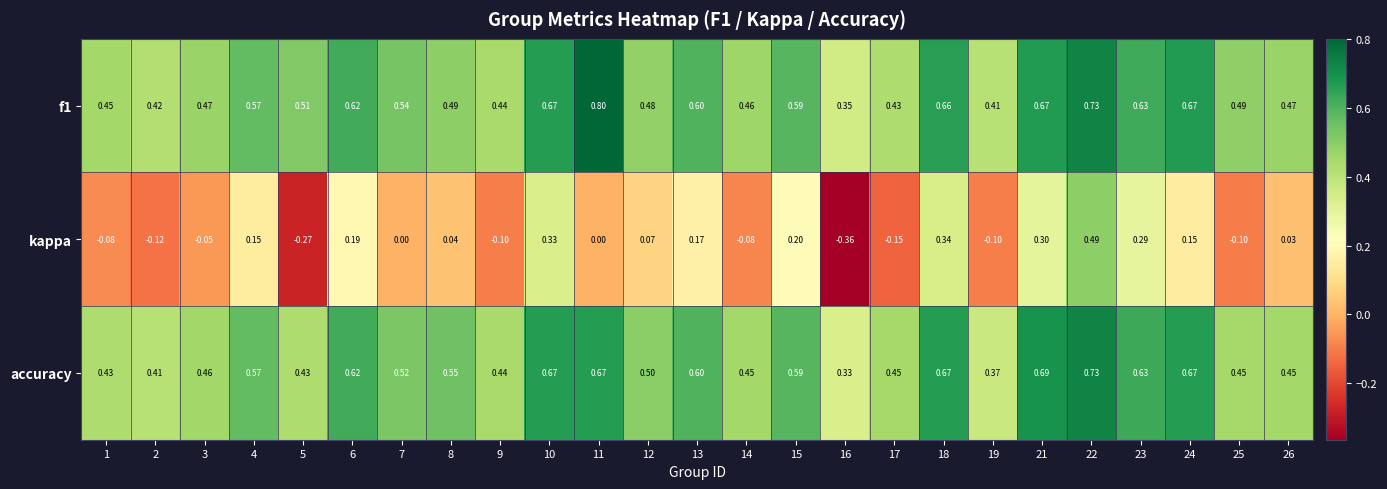

Which series has the widest spread of values?

kappa